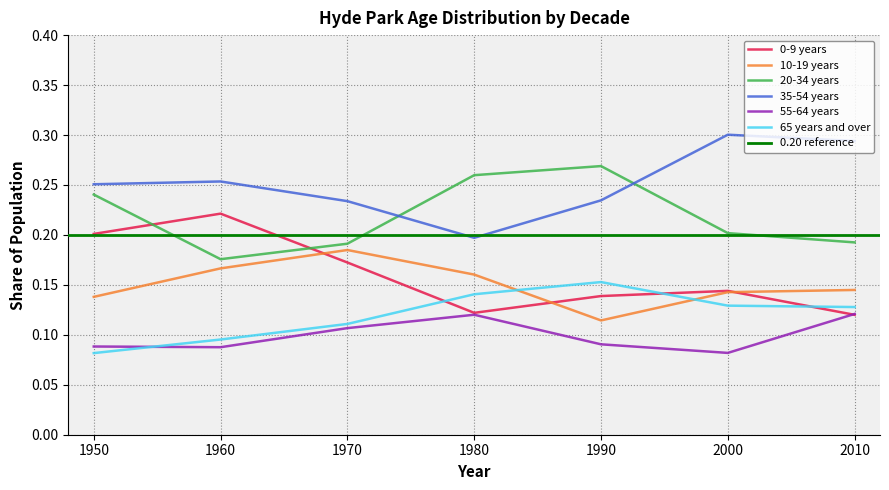

Rank the series at 1950 from lowest to highest value.

65 years and over, 55-64 years, 10-19 years, 0-9 years, 20-34 years, 35-54 years